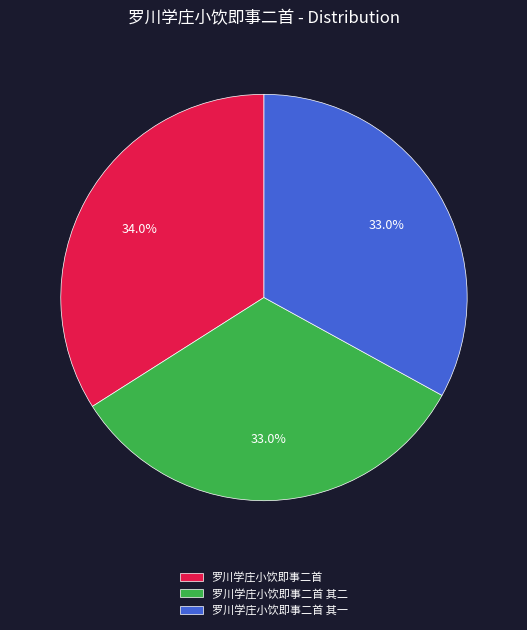

What portion of the pie excludes 罗川学庄小饮即事二首 其二?

67.0%